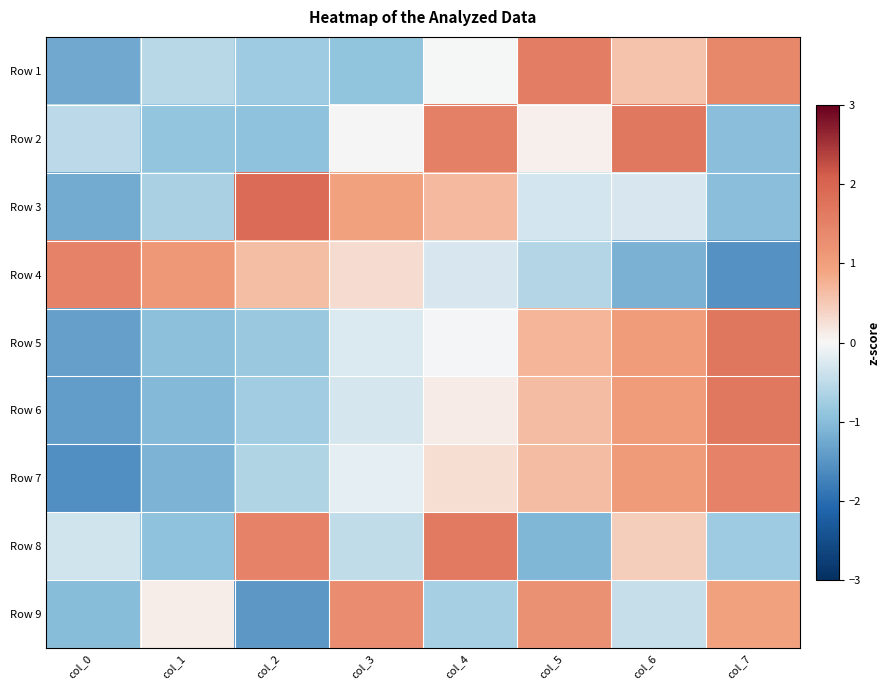

Which has a higher value, col_3 or col_6?

col_6